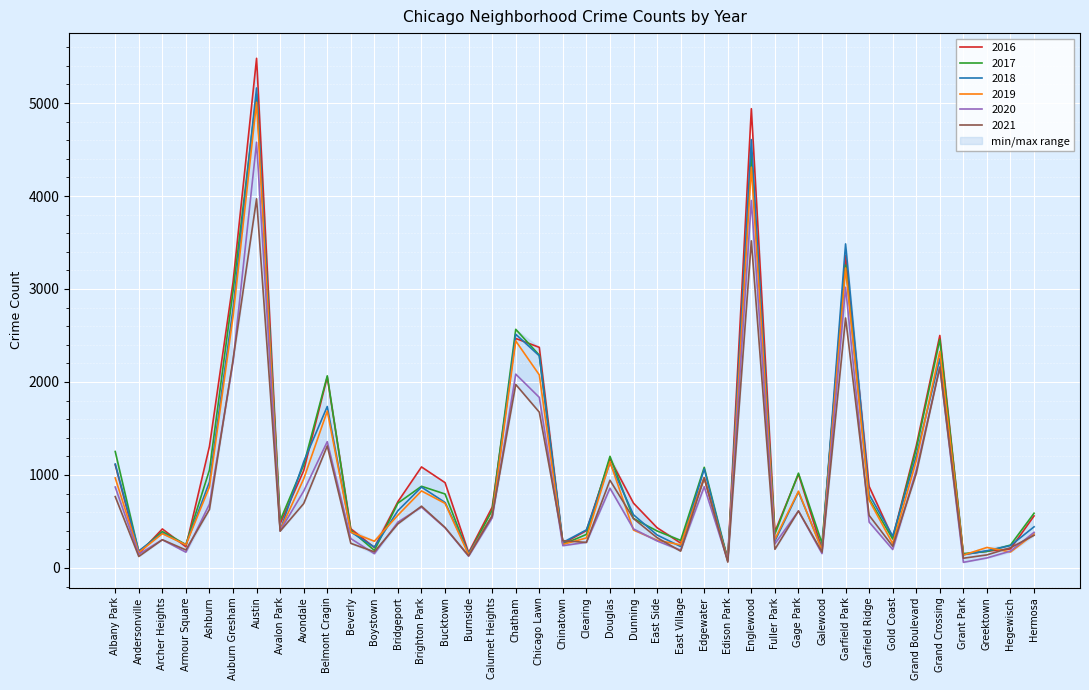

At which label does 2020 reach its minimum?

Grant Park